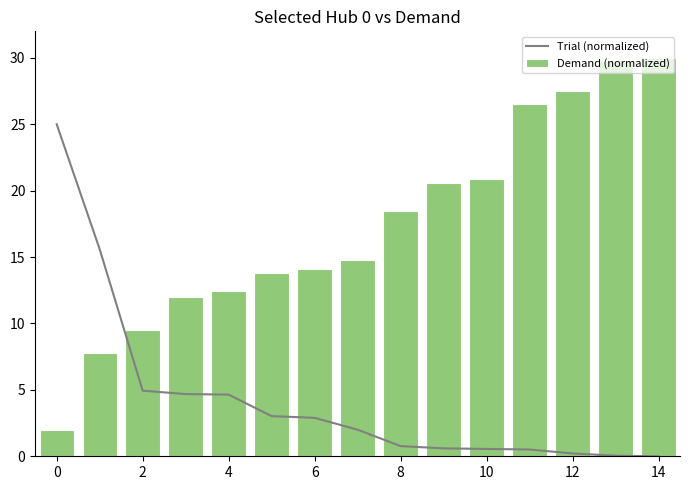

What is the maximum value shown in the chart?

30.0